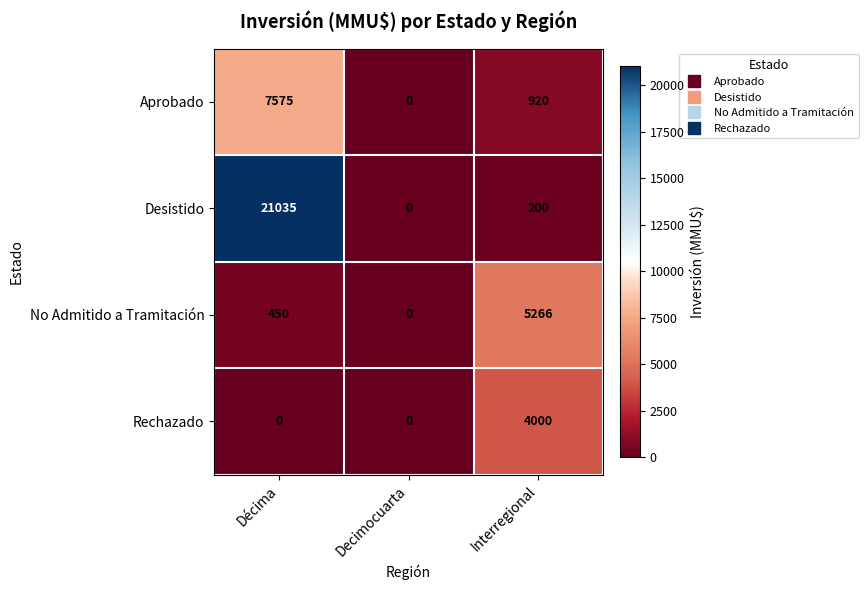

Between Décima and Decimocuarta, which series saw the biggest shift?

Desistido